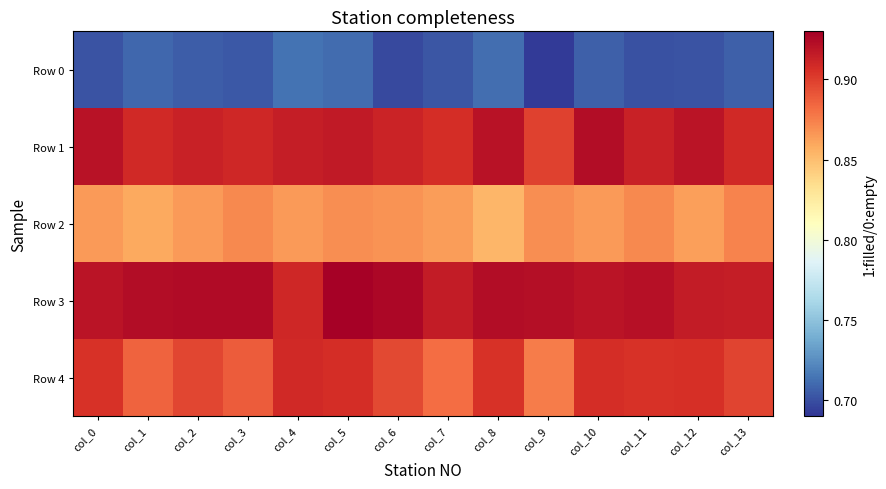

Between col_8 and col_10, which is larger?

col_8